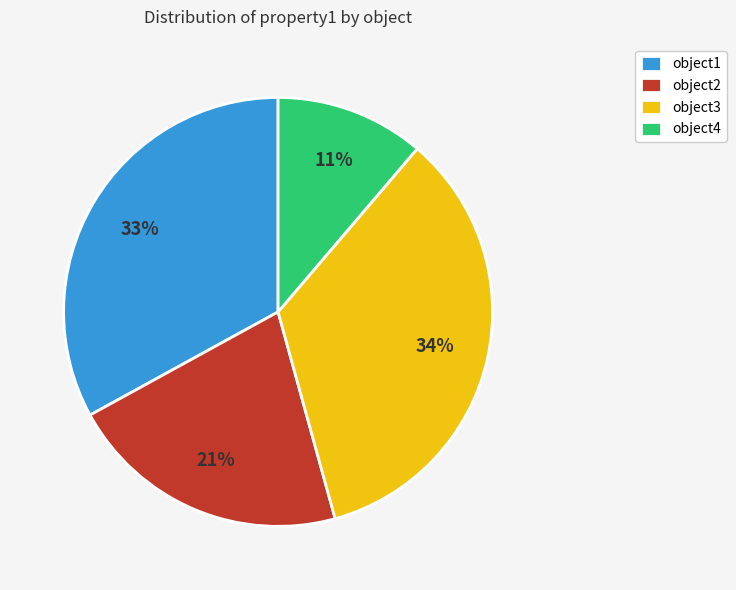

Rank the categories by value from lowest to highest.

object4, object2, object1, object3